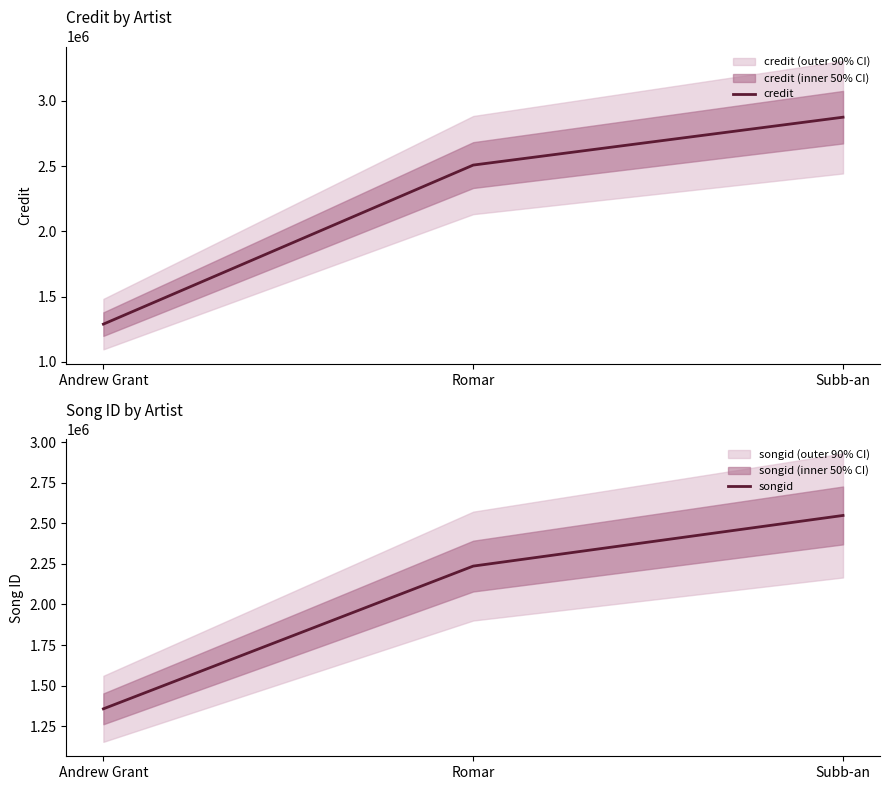

What is the label of the 2nd point from the left?

Romar